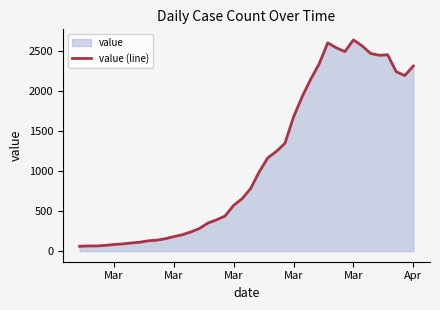

Does the chart display data point markers on the line(s)?

No